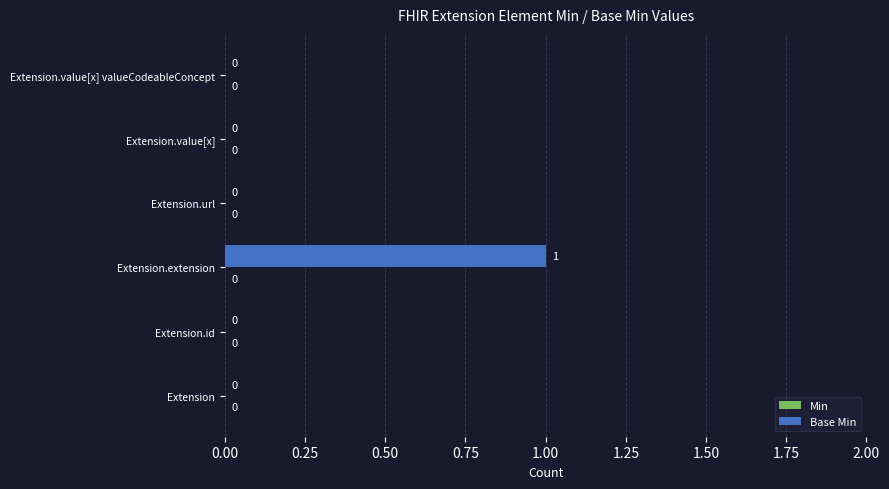

Are the bars horizontal?

Yes